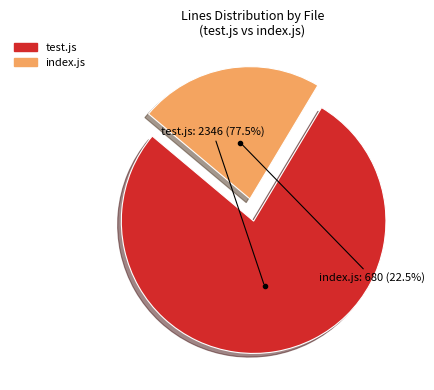

To the nearest percent, what is the difference between the largest and smallest slice percentages?

55%